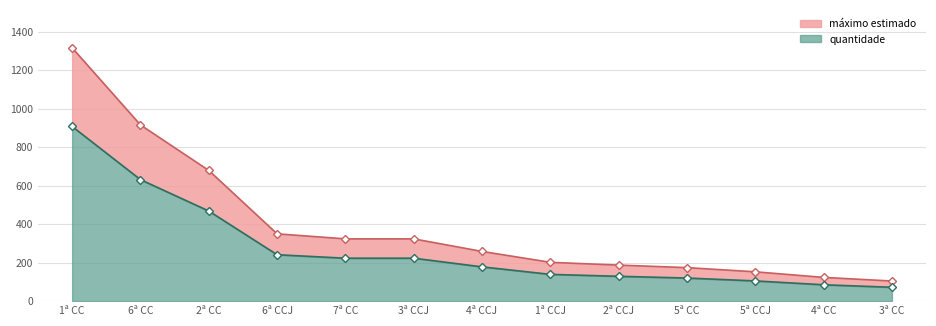

True or false: máximo estimado has more than 0 points higher than both neighbors.

False